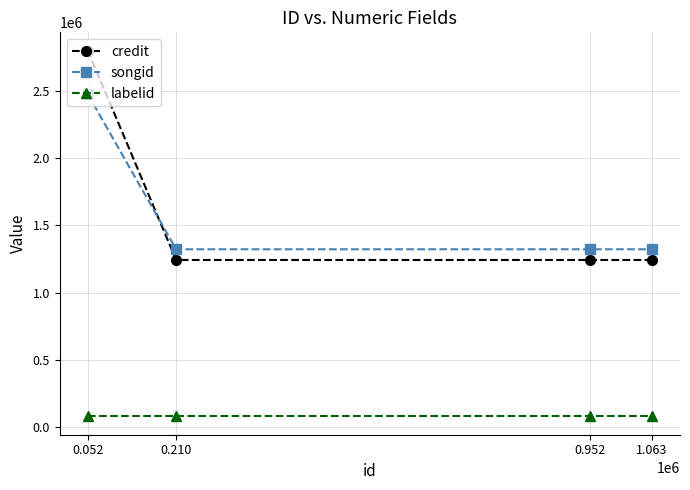

What is the maximum value for credit?

2800663